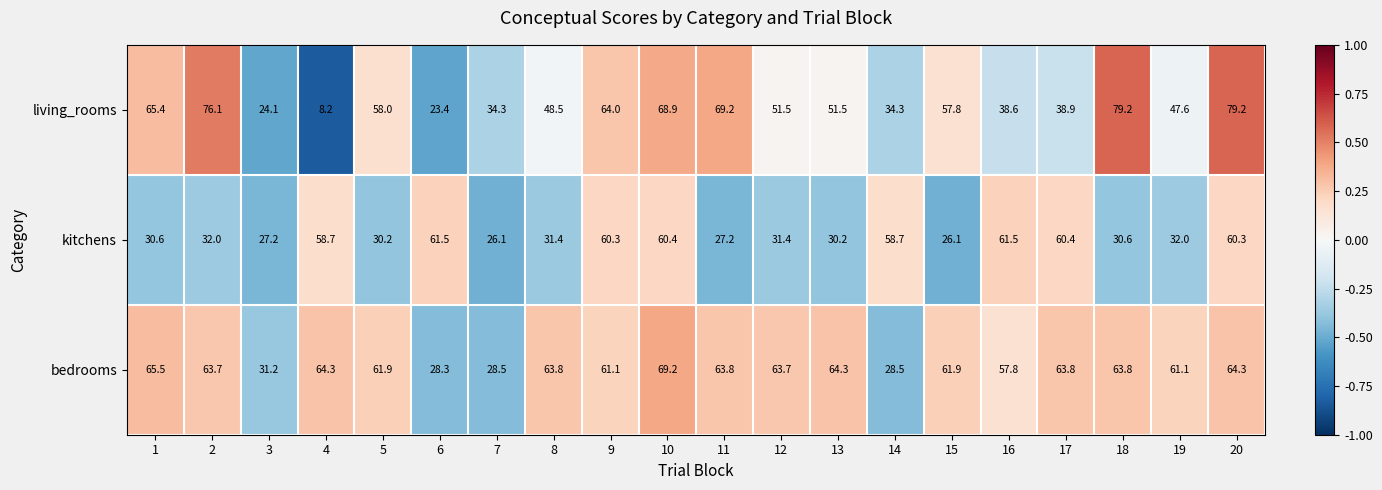

Rank the series by their maximum value, from highest to lowest.

living_rooms, bedrooms, kitchens